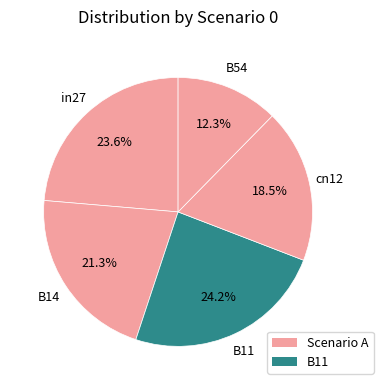

Count the number of slices in the pie.

5